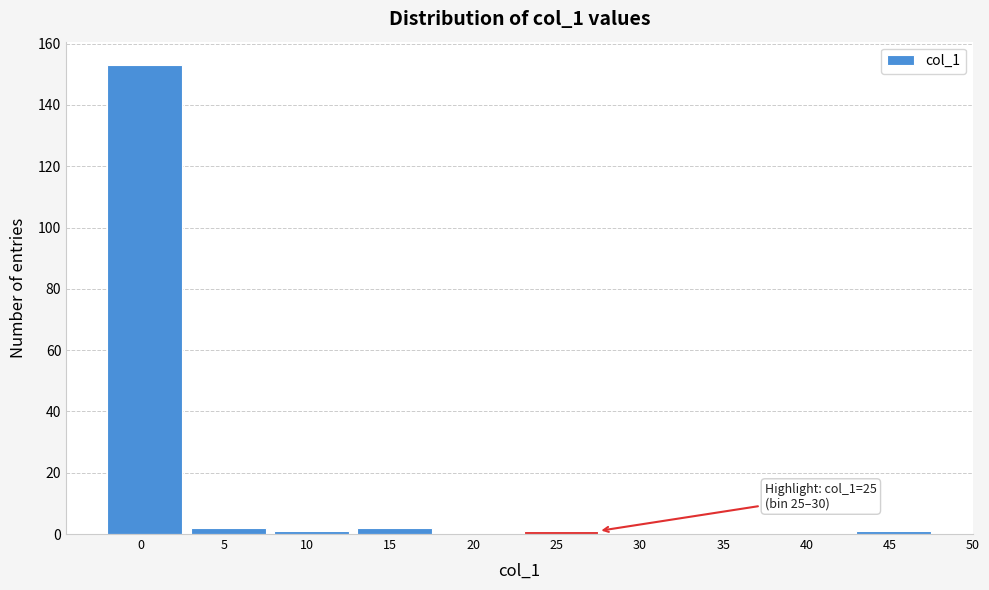

Reading left to right, transcribe all the data shown in this chart.

0=153	5=2	10=1	15=2	20=0	25=1	30=0	35=0	40=0	45=1